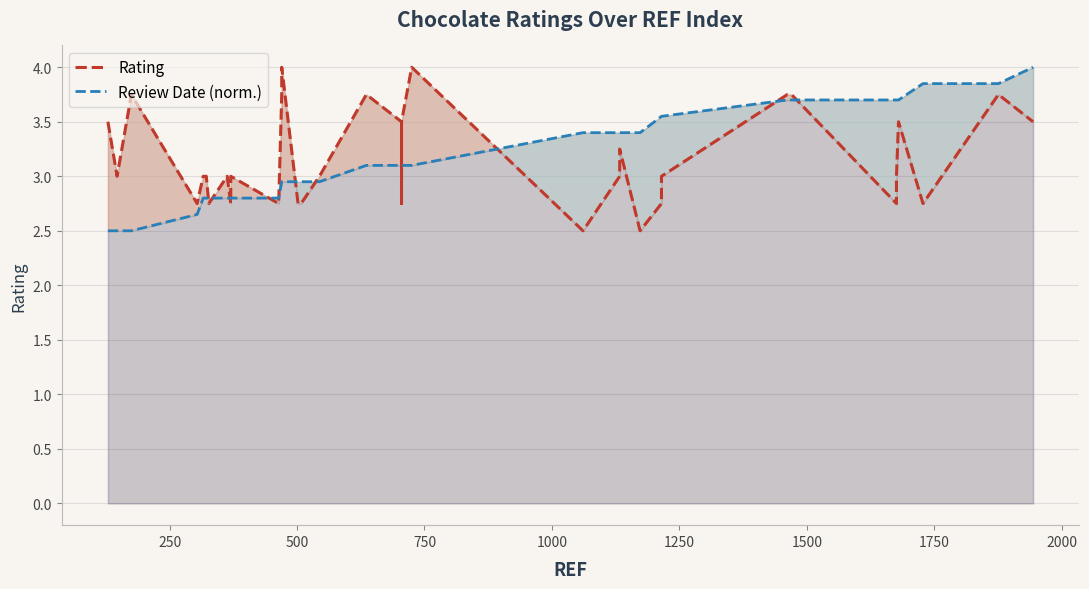

What are all the series names shown in the legend?

Rating, Review Date (norm.)